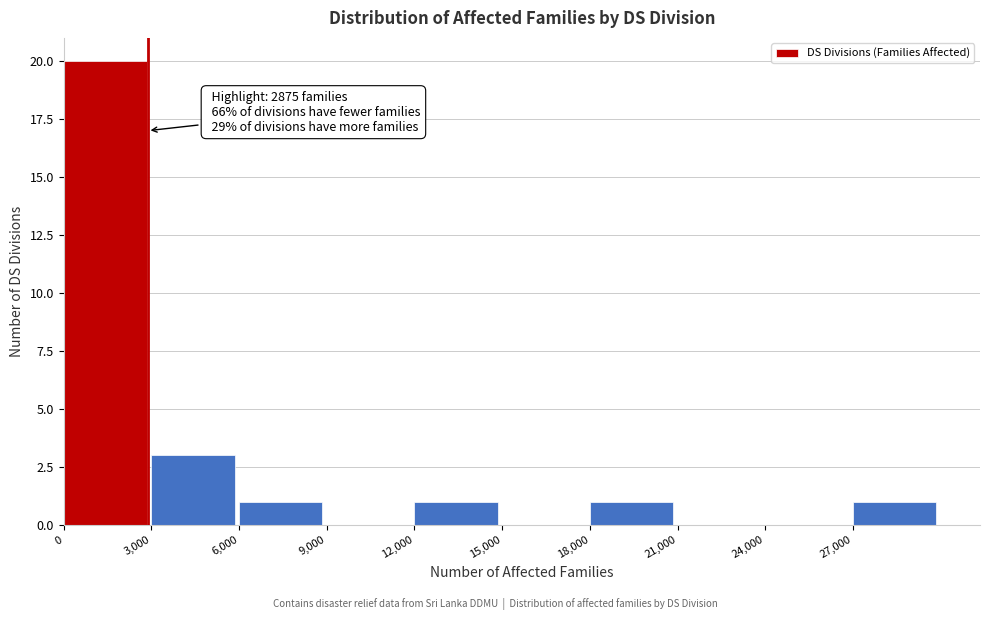

Which range on the x-axis has the tallest bar?

0 to 3000